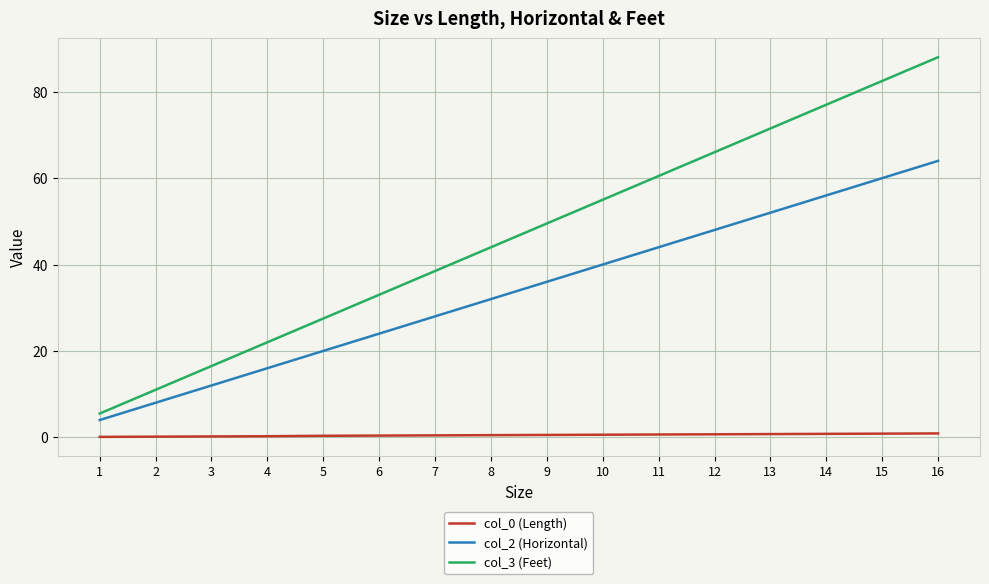

Rank the series by their maximum value, from highest to lowest.

col_3 (Feet), col_2 (Horizontal), col_0 (Length)